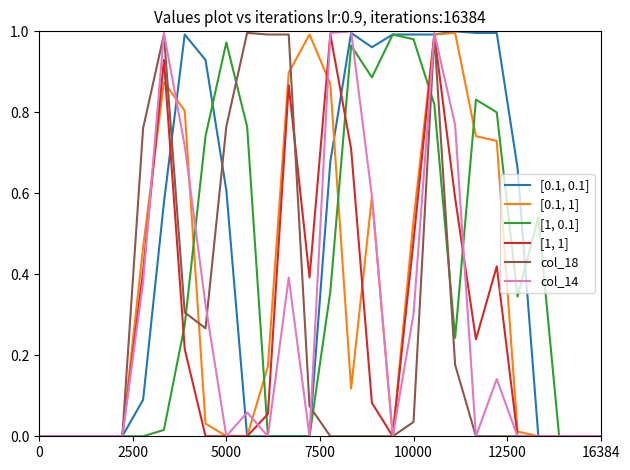

What are all the series names shown in the legend?

[0.1, 0.1], [0.1, 1], [1, 0.1], [1, 1], col_18, col_14